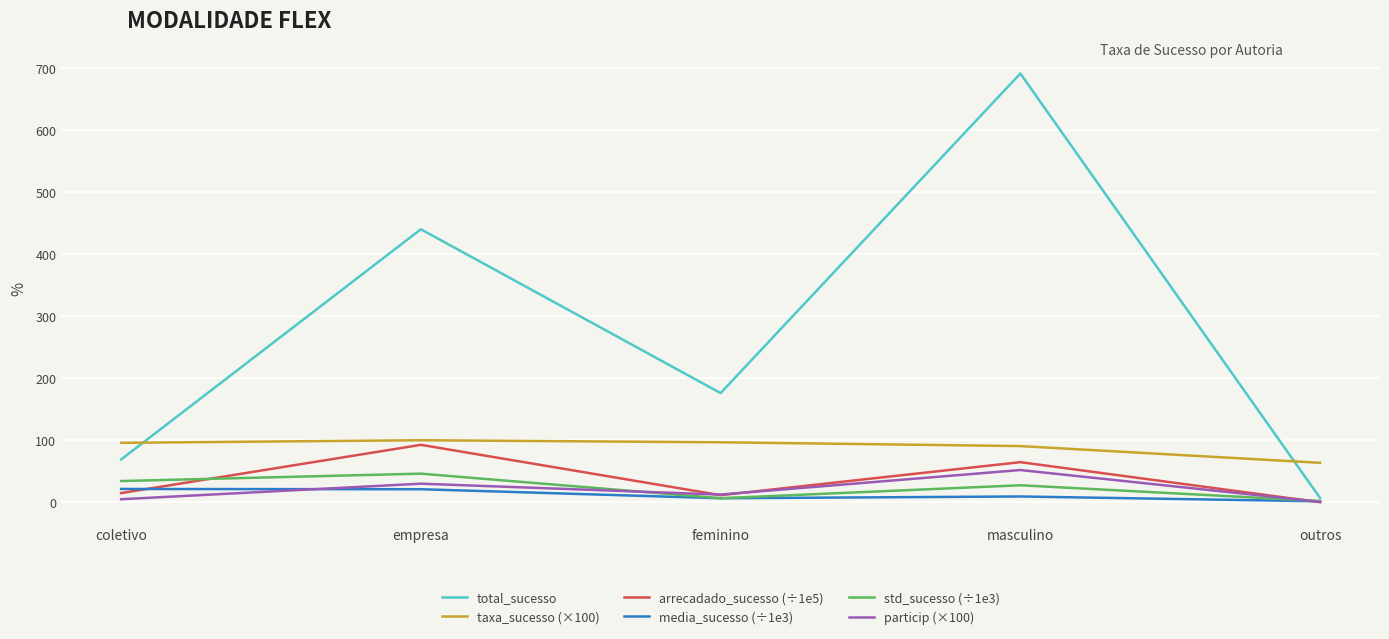

True or false: particip (×100) and taxa_sucesso (×100) intersect in this chart.

False